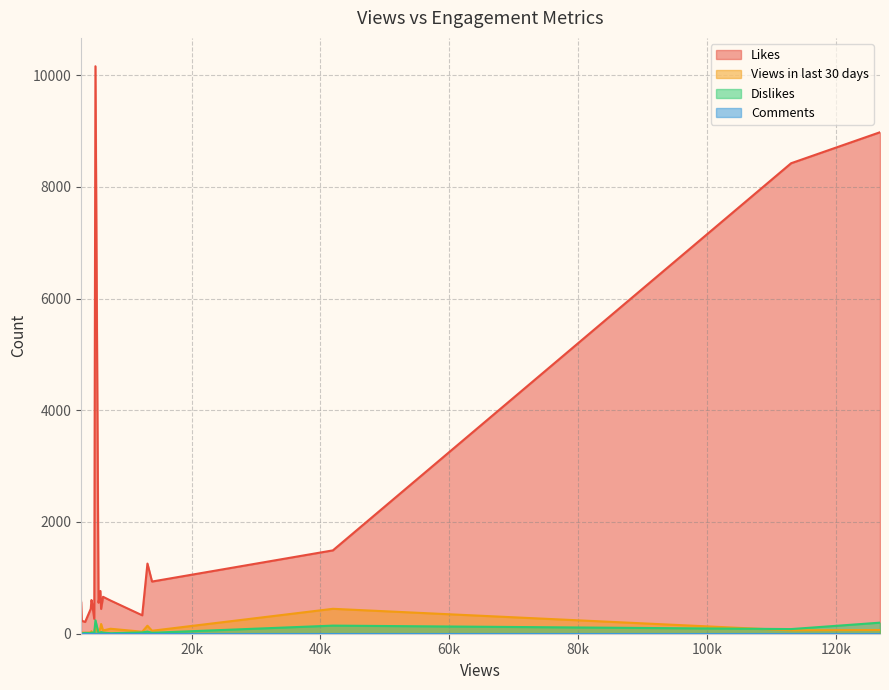

List the labels in order of Likes value, largest first.

5083, 126844, 113046, 41934, 13154, 13867, 5854, 6263, 4463, 7431, 4508, 2848, 5563, 4358, 5962, 12342, 4899, 3021, 2959, 3484